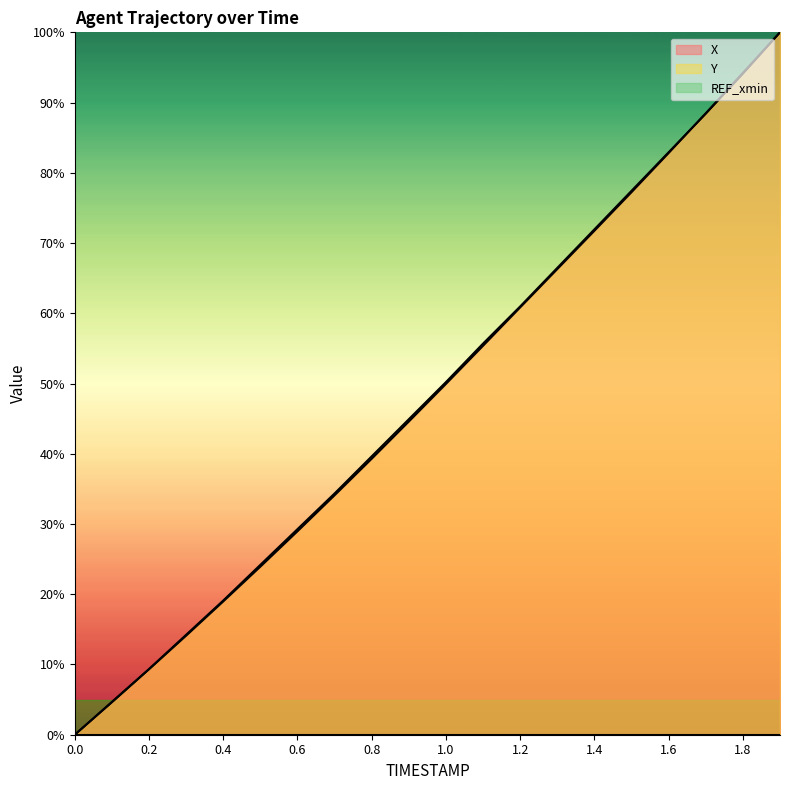

At 0.1, list the series in order from largest to smallest.

Y, X